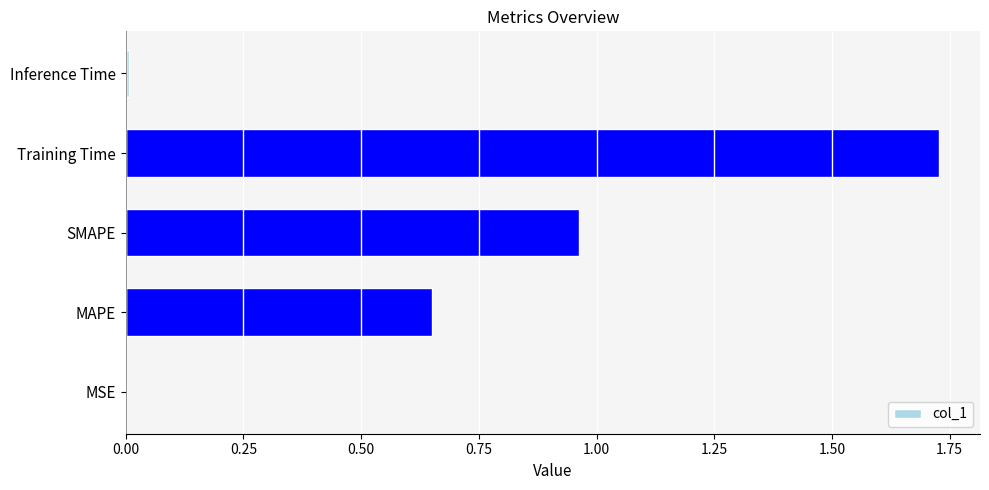

What is the change in value from MAPE to SMAPE?

+0.3